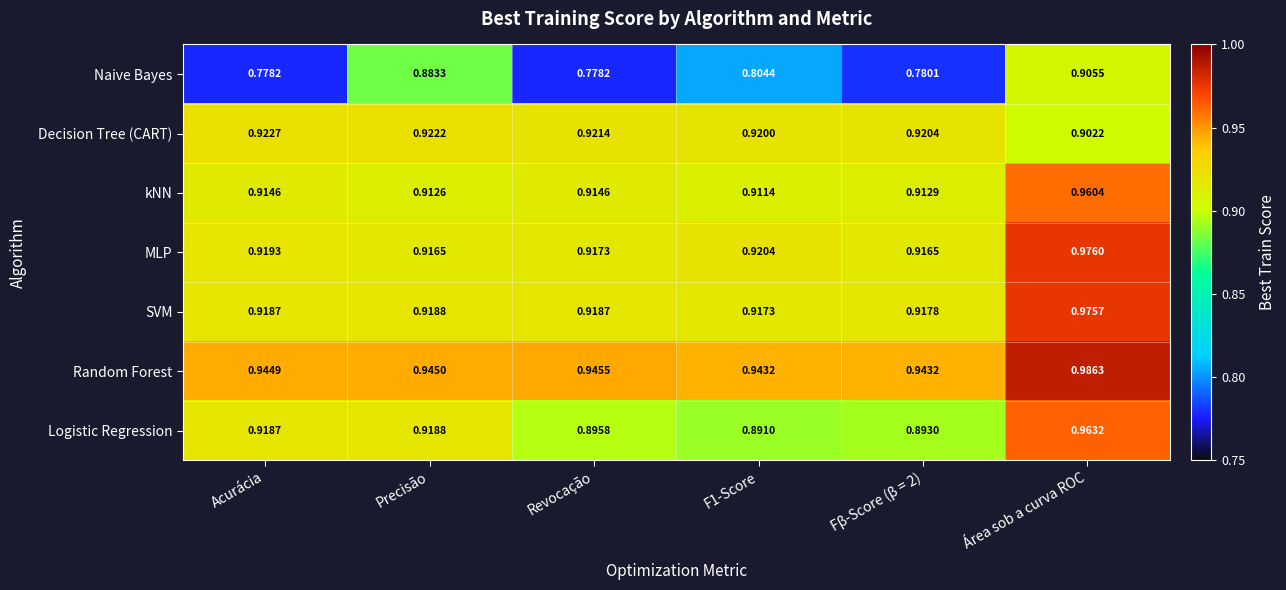

Rank the series at Área sob a curva ROC from lowest to highest value.

Decision Tree (CART), Naive Bayes, kNN, Logistic Regression, SVM, MLP, Random Forest